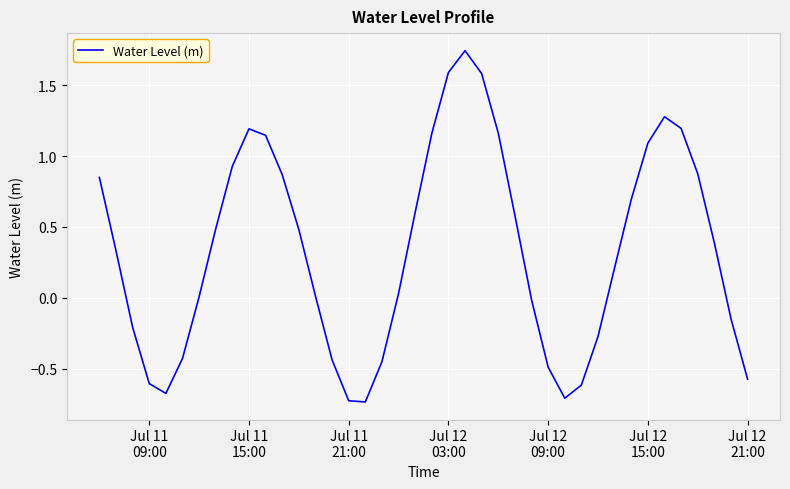

What is the difference between the maximum and minimum values?

2.5